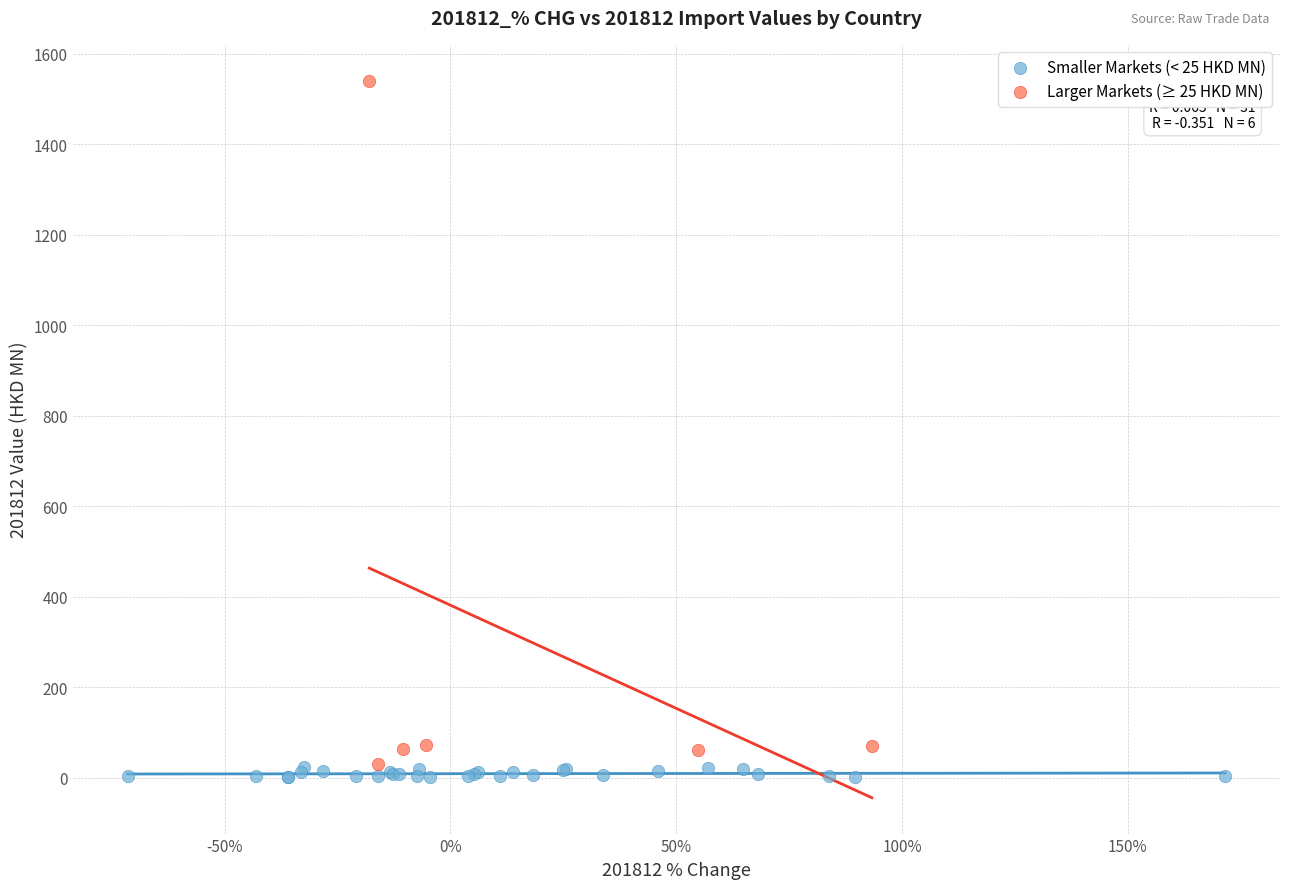

Which series has the widest spread of Y values?

Larger Markets (≥ 25 HKD MN)